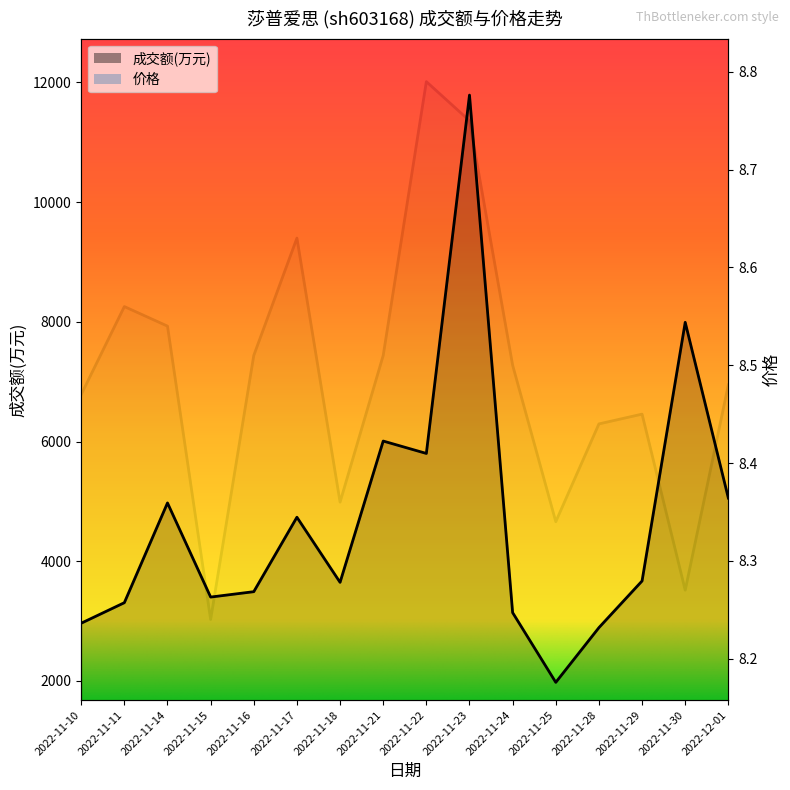

True or false: 成交额(万元) and 价格 cross at least once.

False